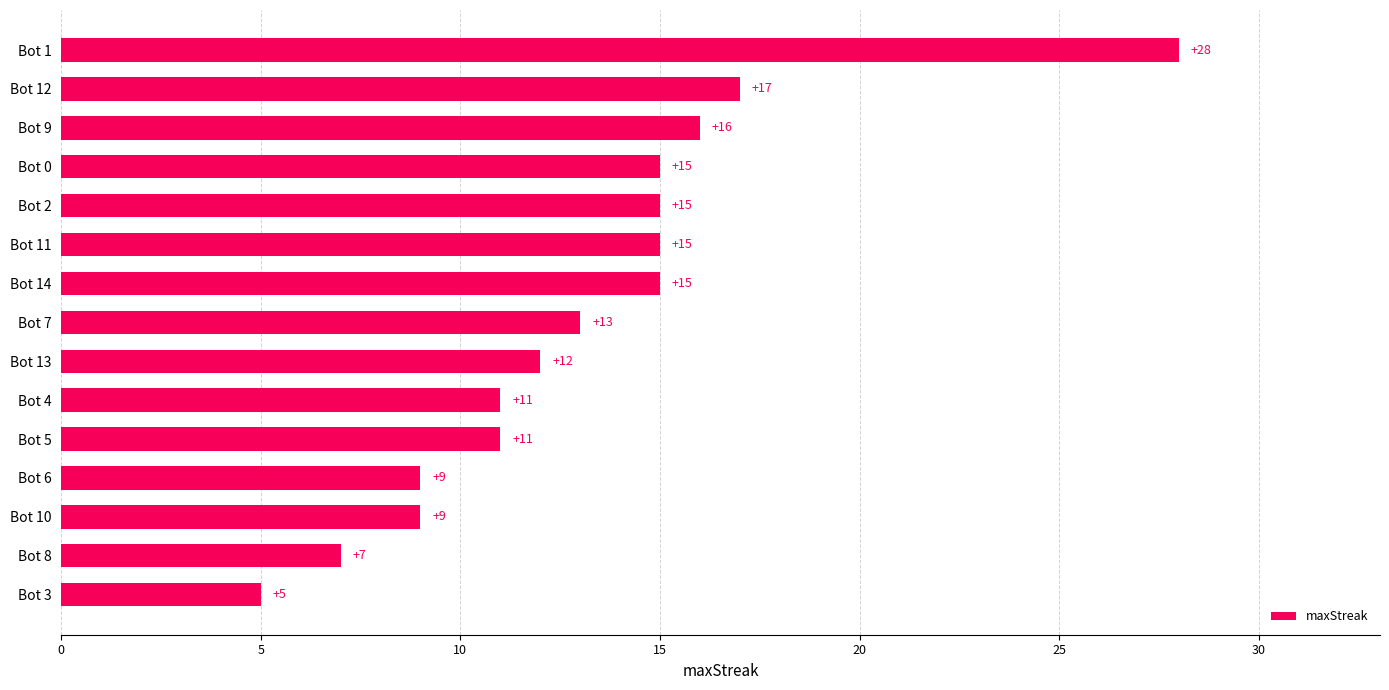

What is the minimum value shown in the chart?

5